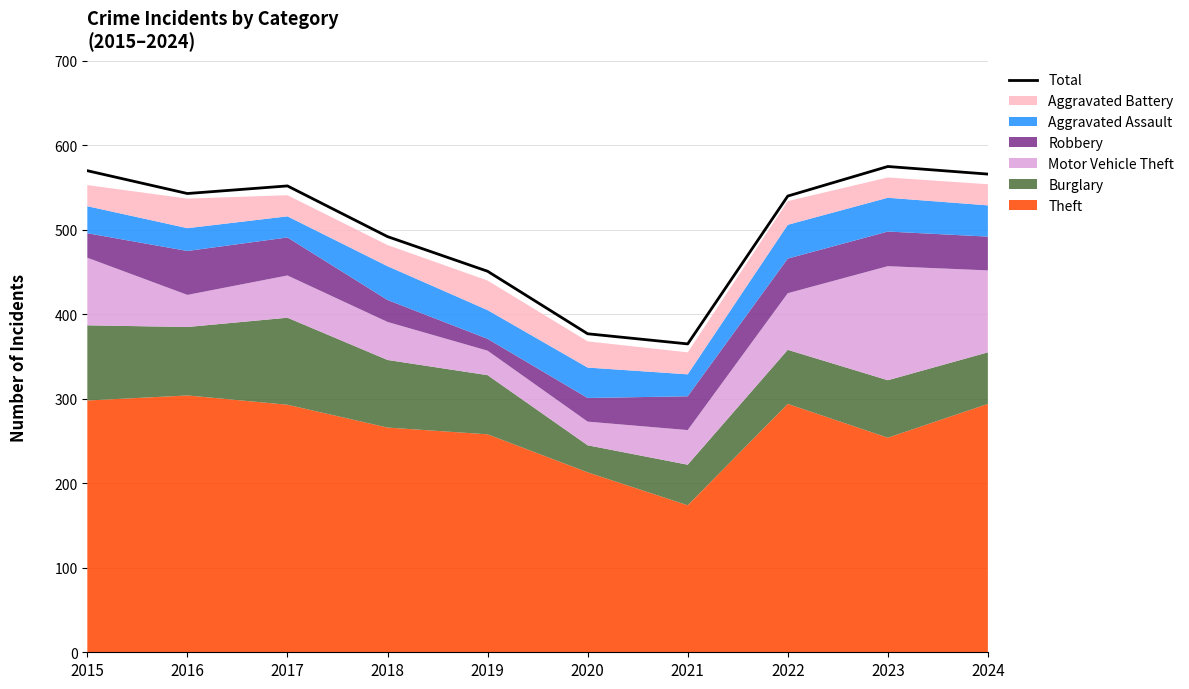

What is the smallest value displayed?

365